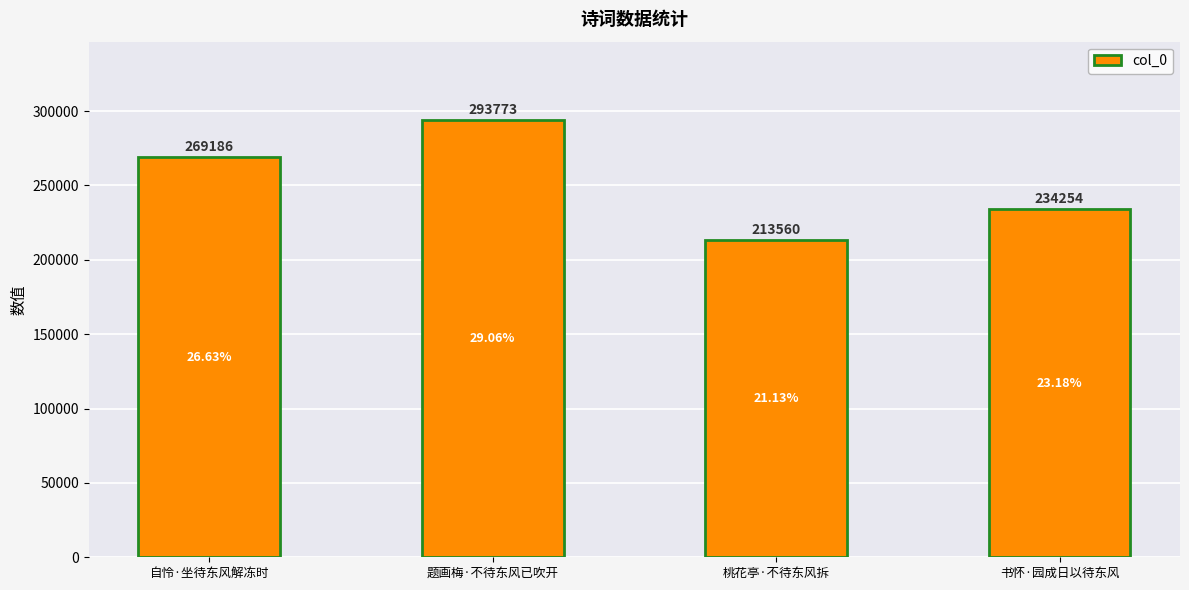

What value does the data have at 题画梅·不待东风已吹开, to the nearest 50?

293750